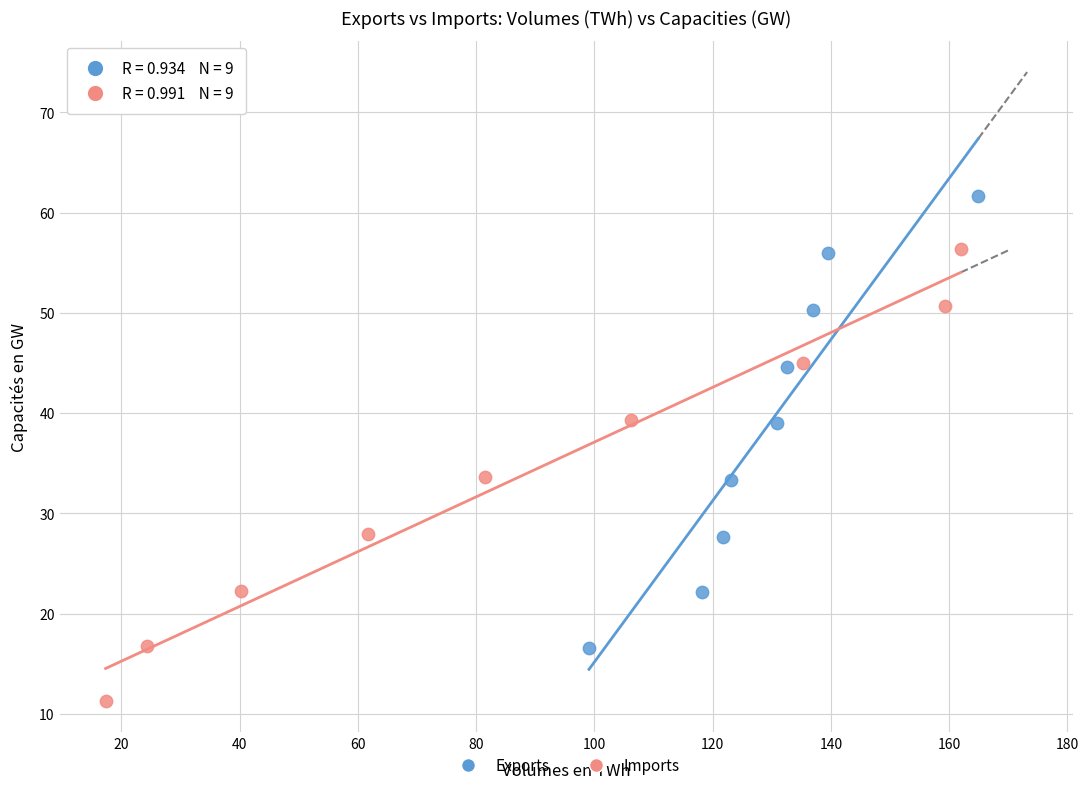

Which series contains the lowest Y value?

Imports